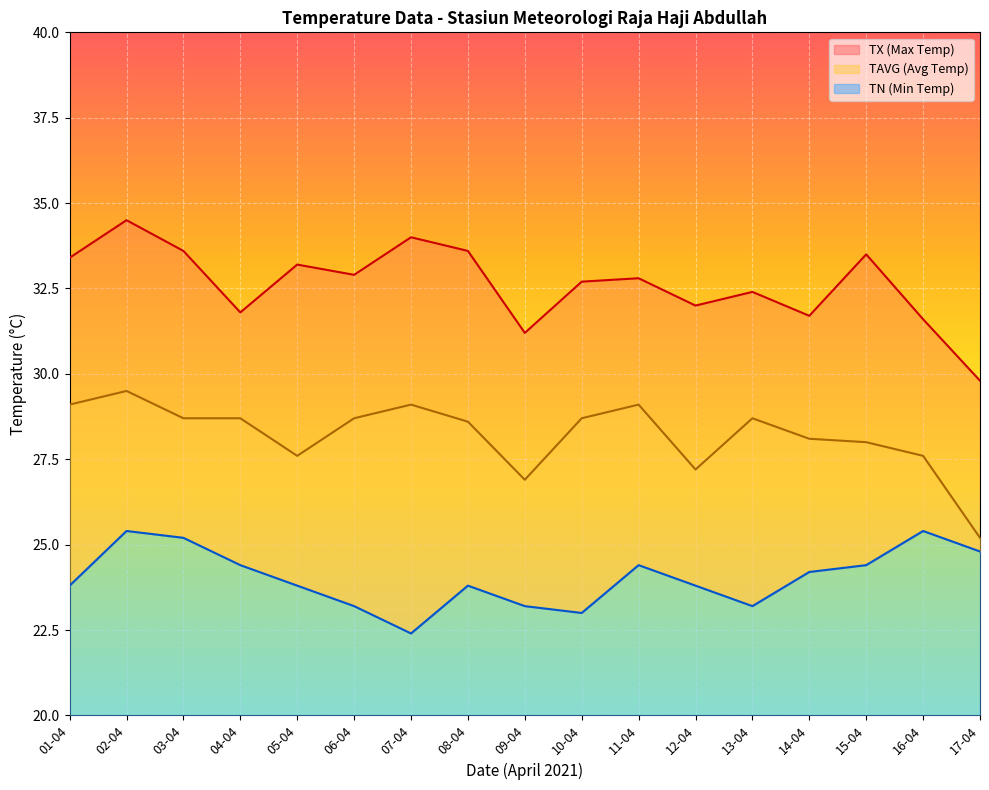

Which series has the widest spread of values?

TX